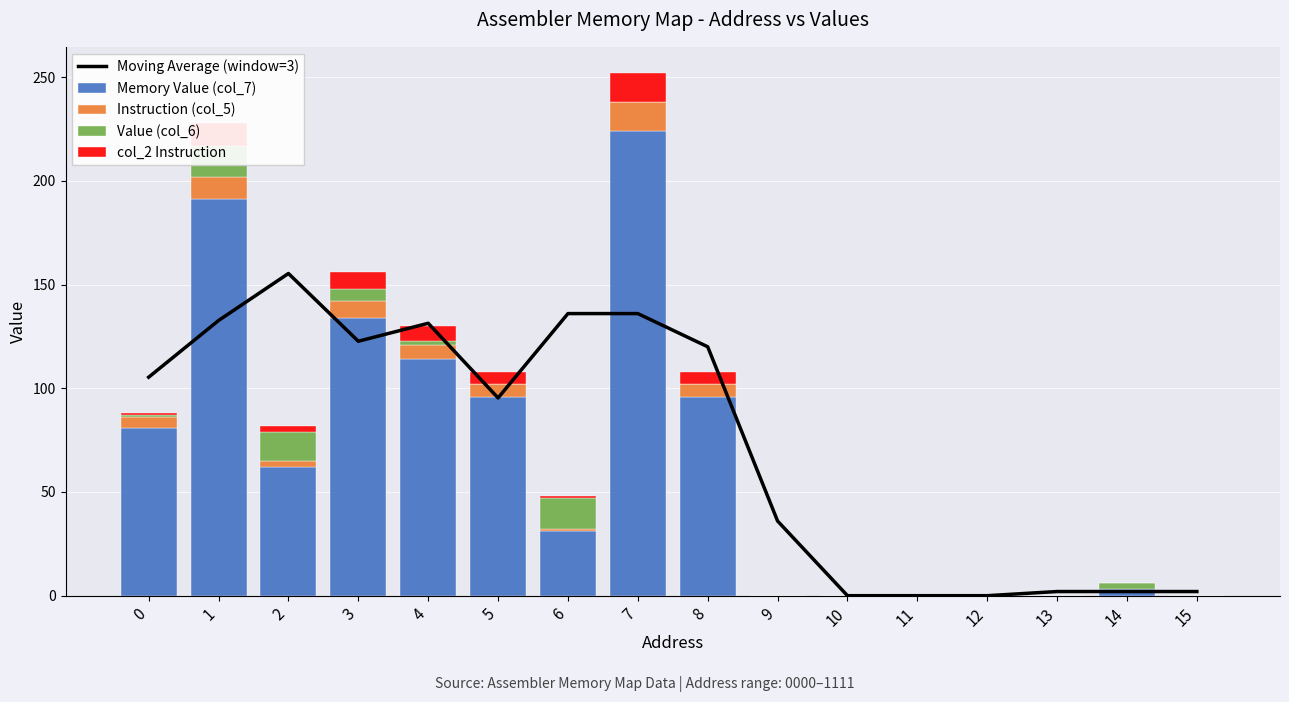

The value of Moving Average (window=3) at 0 is 142.2. True or false?

False